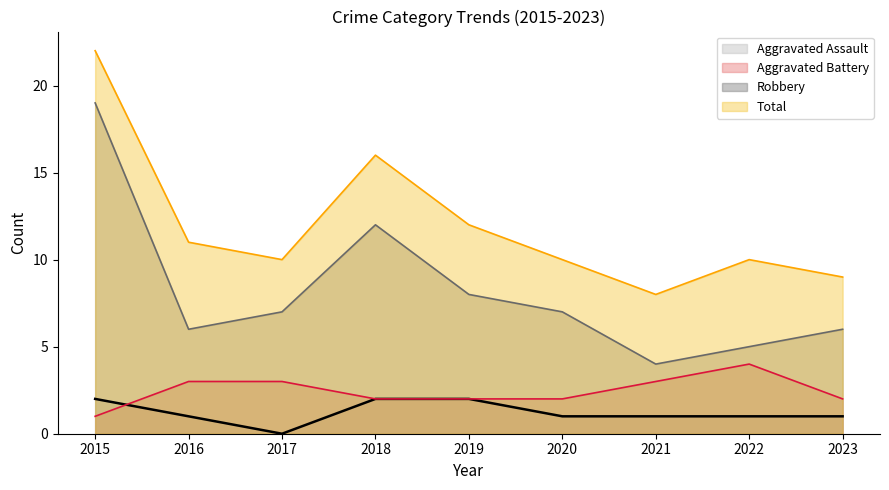

Which series has the largest range (max minus min)?

Robbery